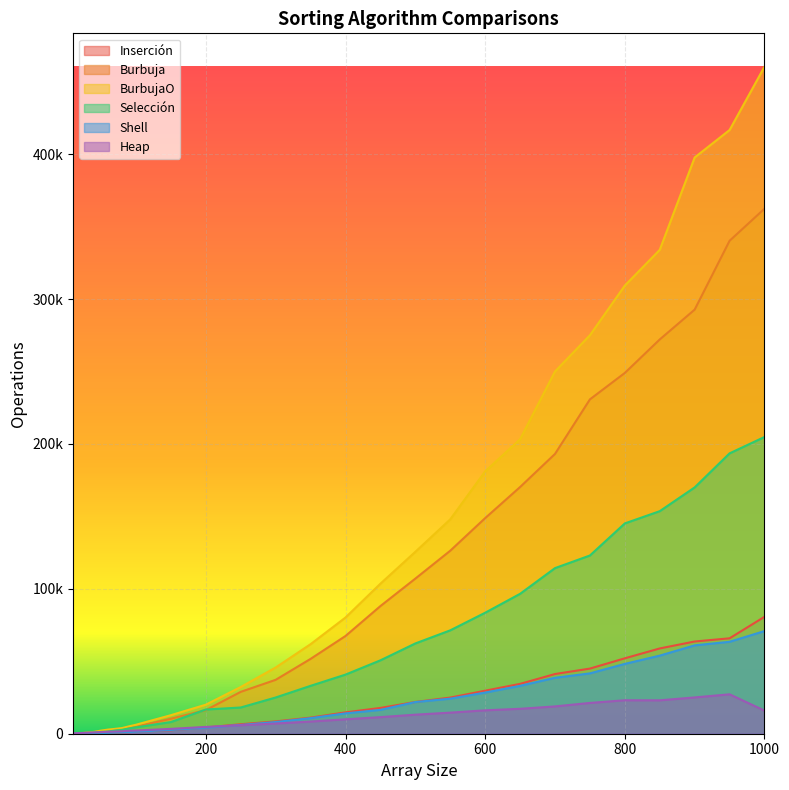

List the labels in order of Selección value, smallest first.

10, 20, 30, 40, 50, 60, 70, 80, 90, 100, 150, 200, 250, 300, 350, 400, 450, 500, 550, 600, 650, 700, 750, 800, 850, 900, 950, 1000